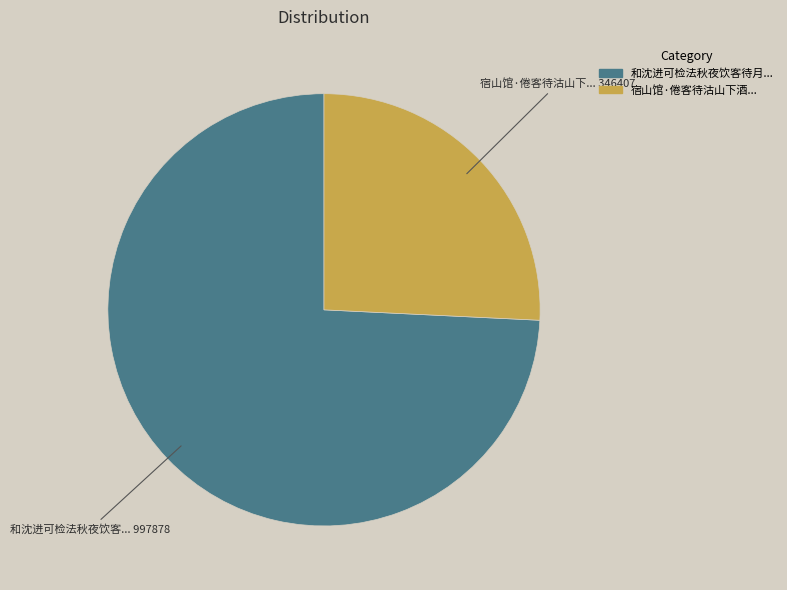

Is there any slice that represents more than half of the pie?

Yes